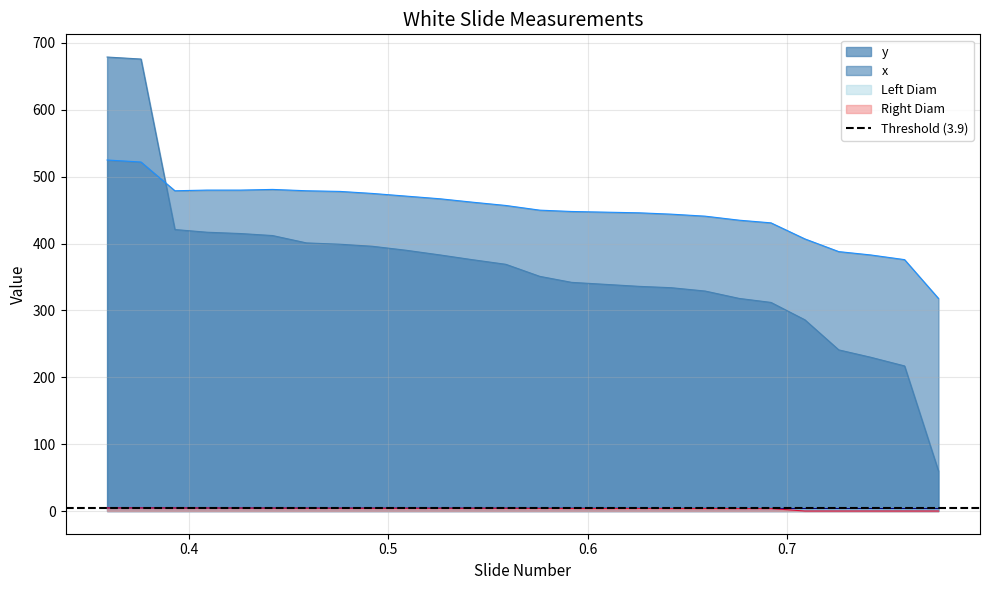

True or false: Right Diam and x cross at least once.

False